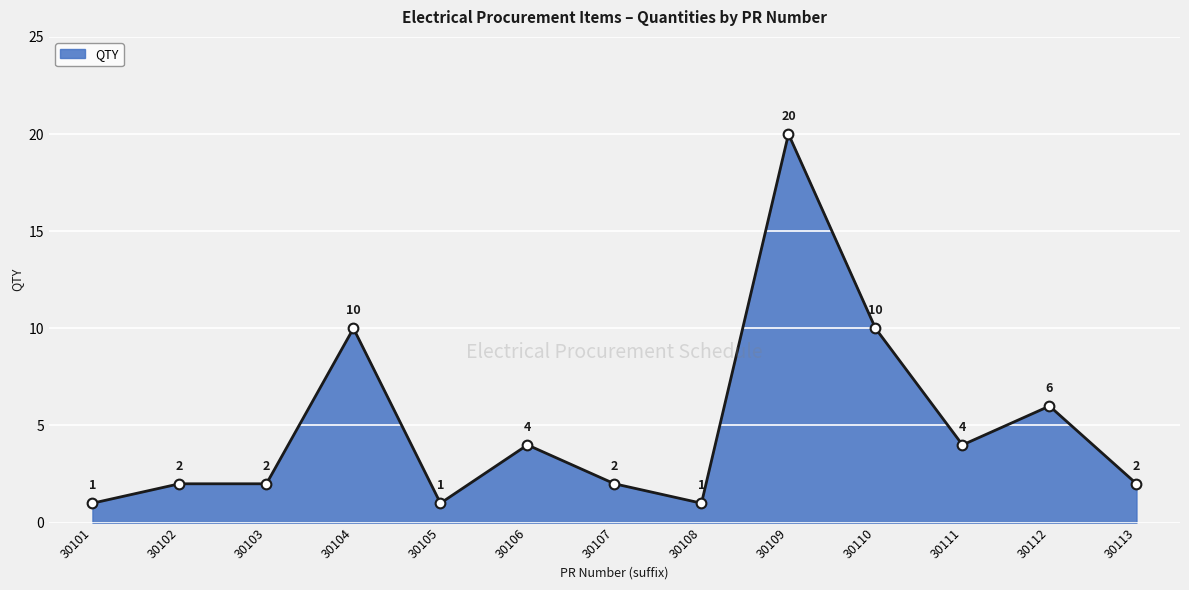

What is the value of the 11th point from the left?

4